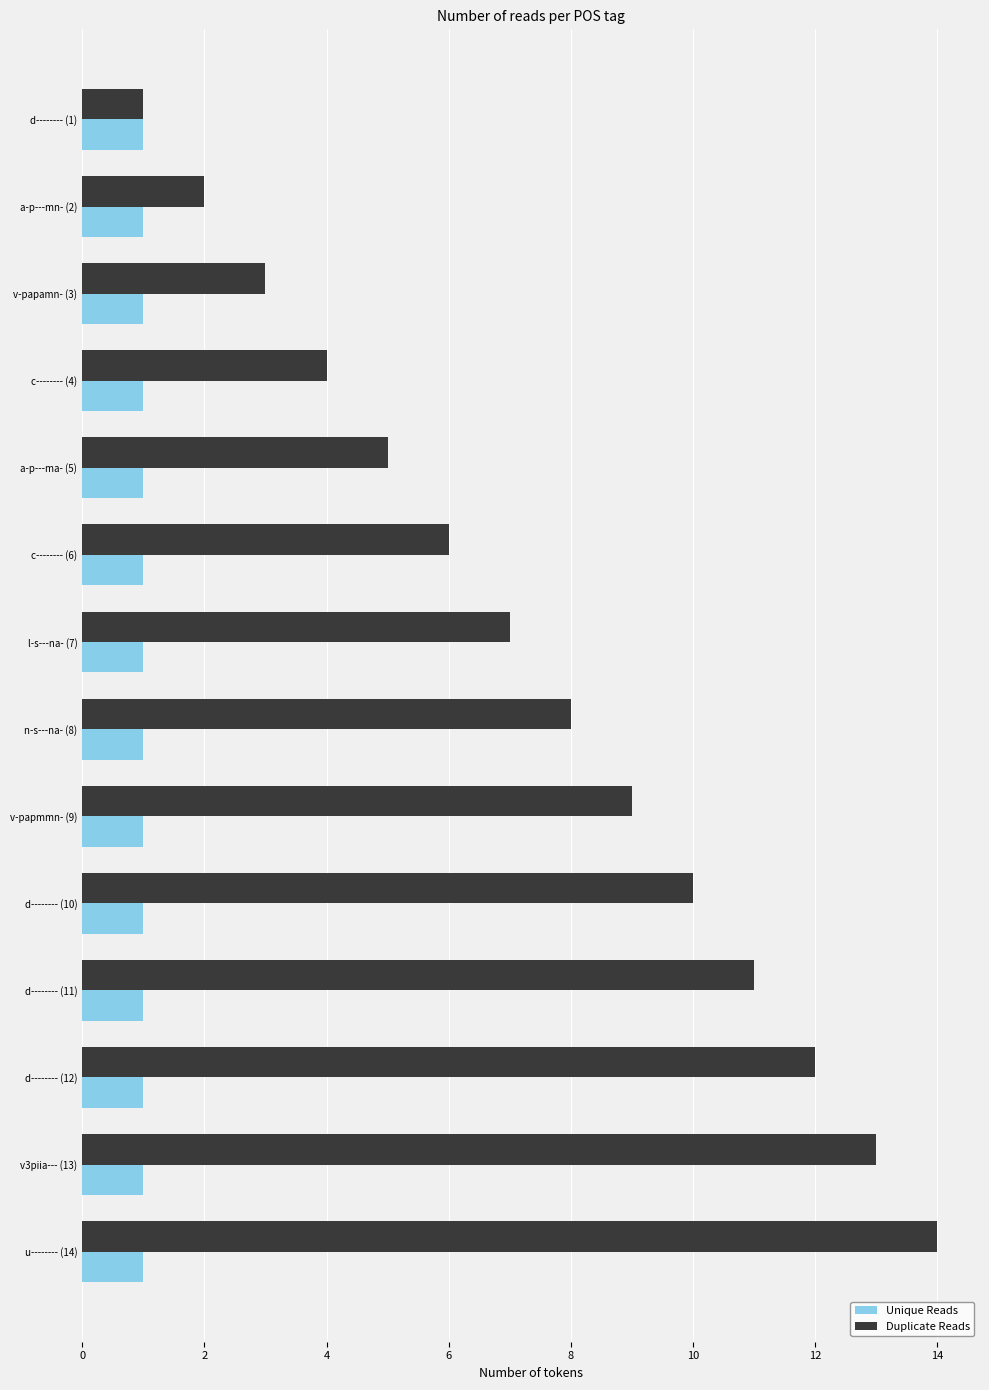

What is the sum of all Unique Reads values?

14